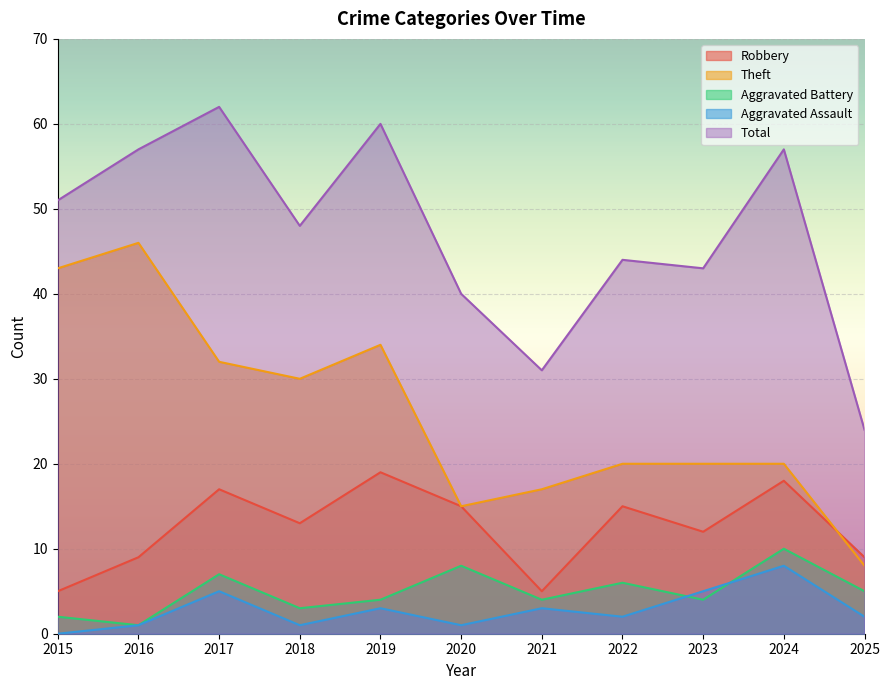

At which category does Aggravated Assault reach its first local peak?

2017